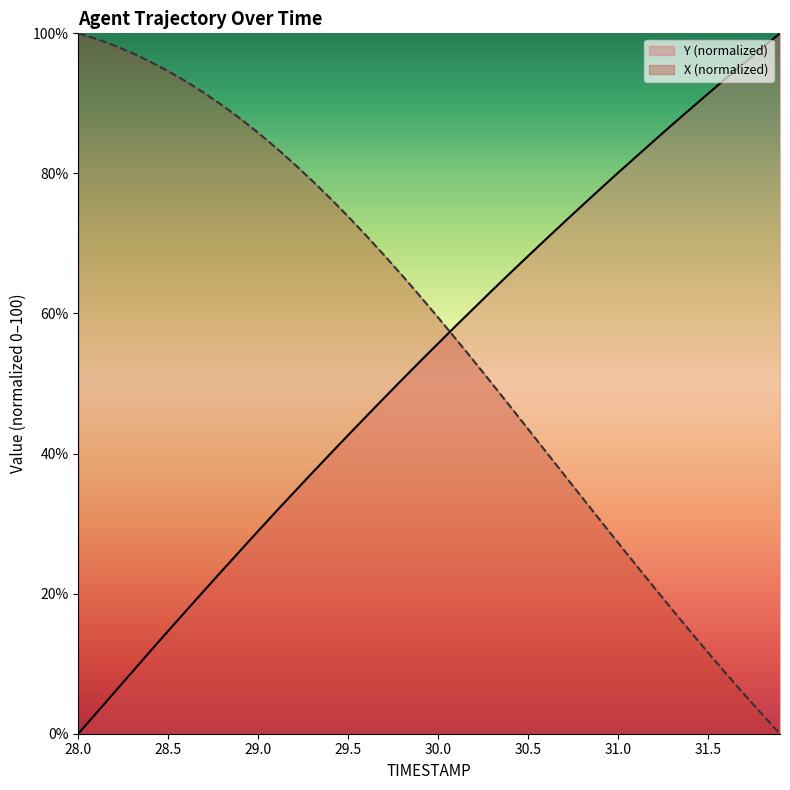

At how many categories does at least one series exceed 99?

3